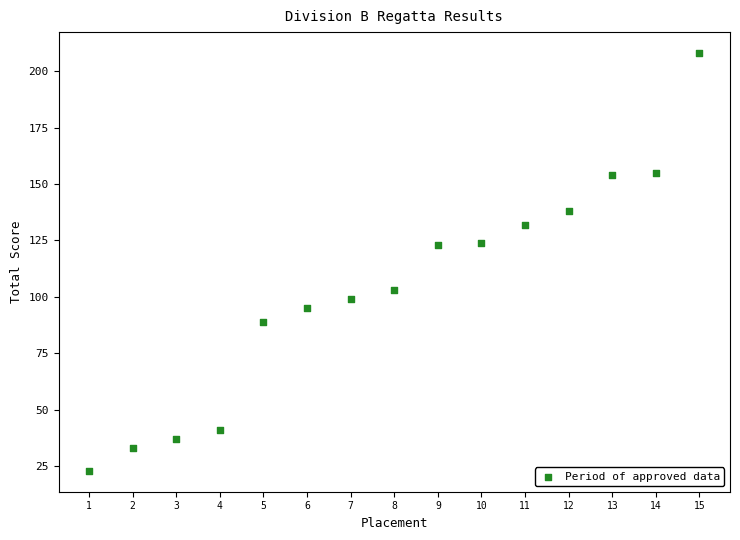

What is the range of Y values (max minus min)?

185